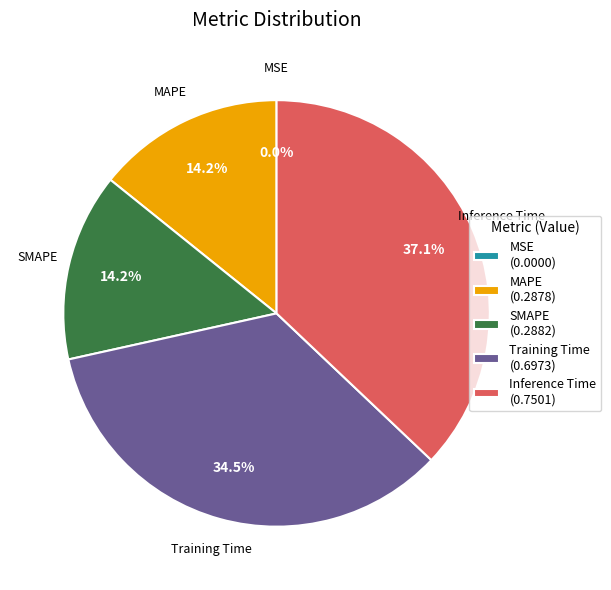

What percentage is NOT represented by SMAPE (0.2882)?

85.8%